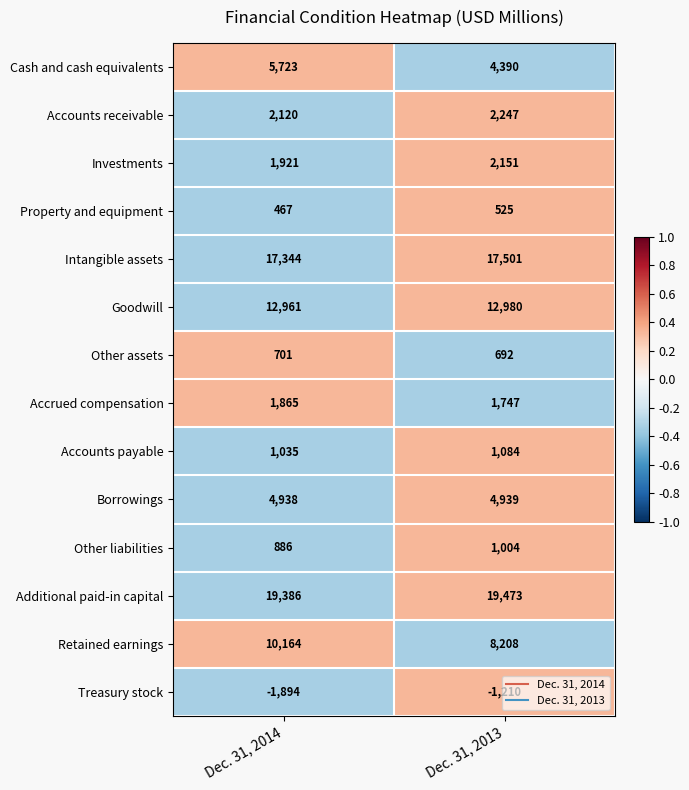

What is the average value of the Additional paid-in capital series?

19430